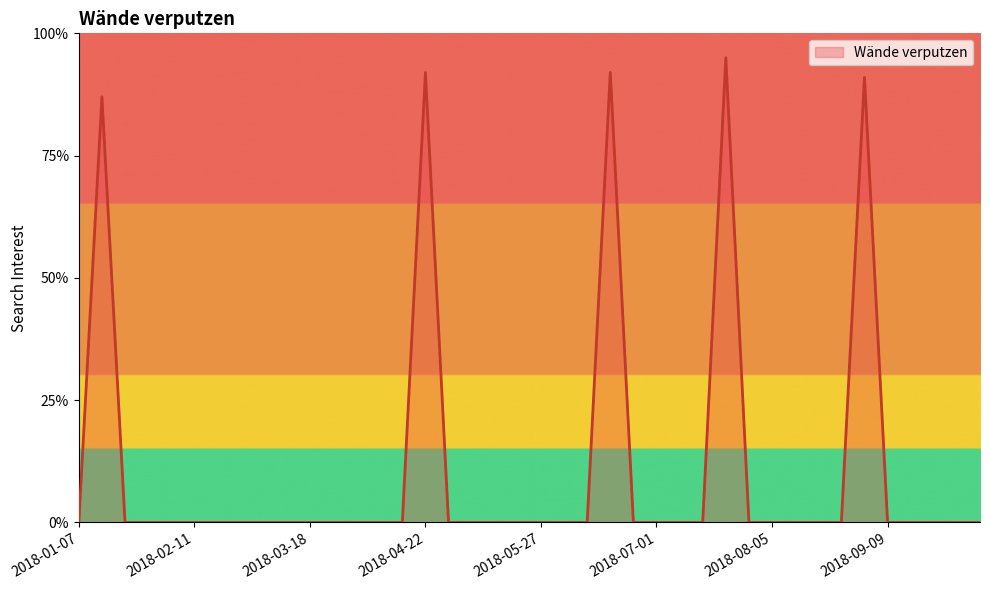

What is the difference between the maximum and minimum values?

95